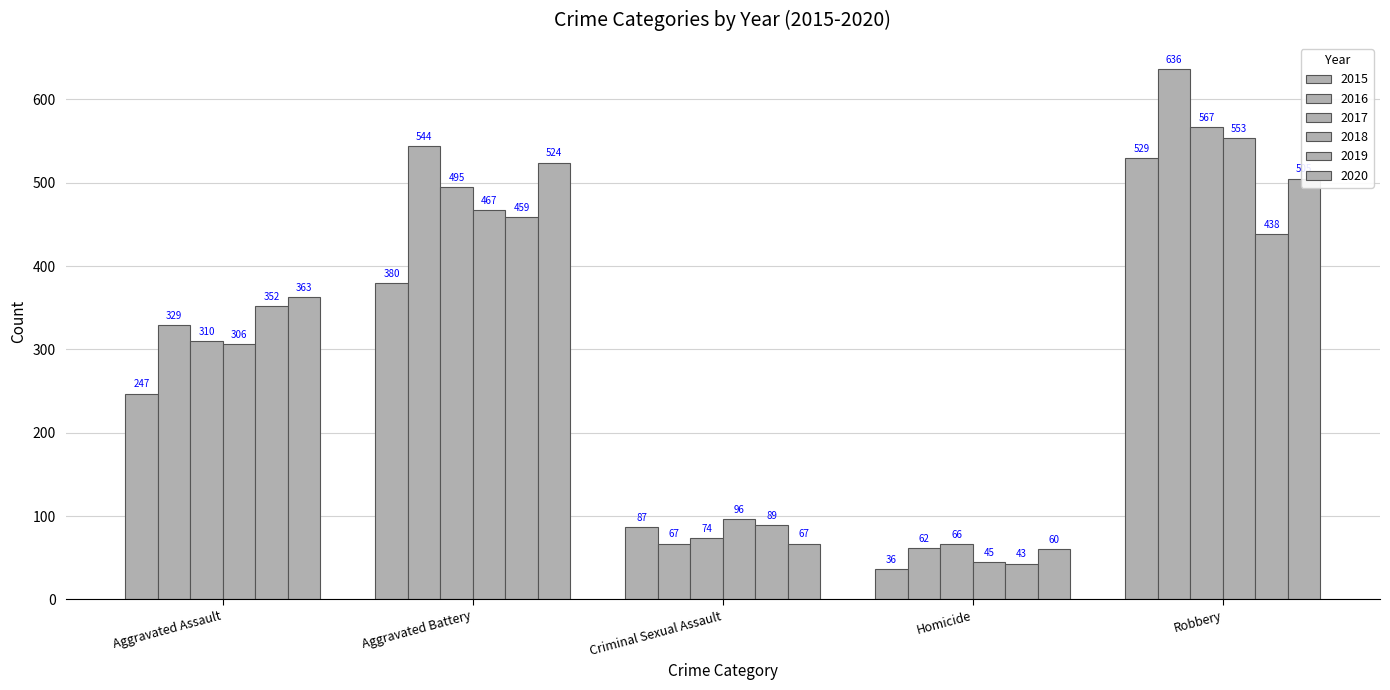

What is the spread (max minus min) of values at Homicide?

30